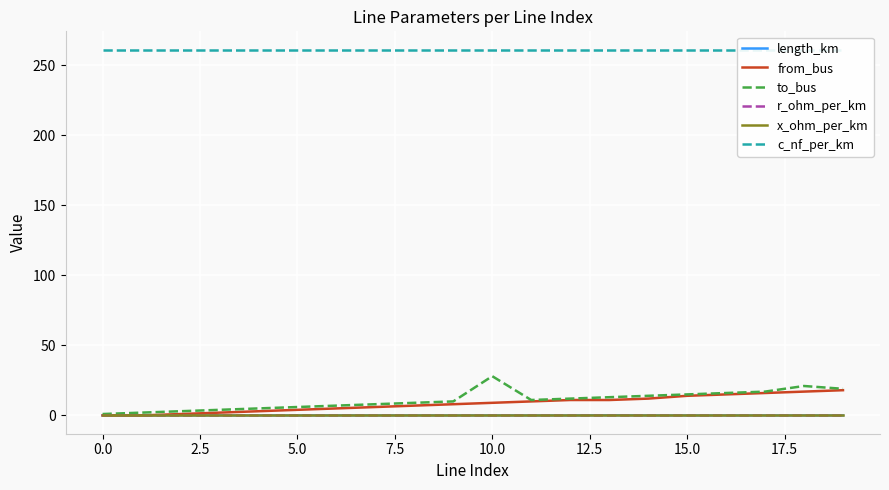

Is the value of from_bus at 17 greater than the value of r_ohm_per_km at 10?

Yes